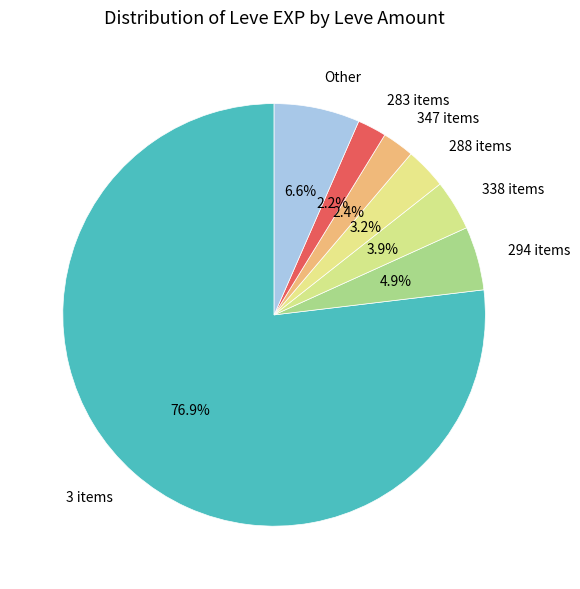

What is the largest slice in the pie chart?

3 items